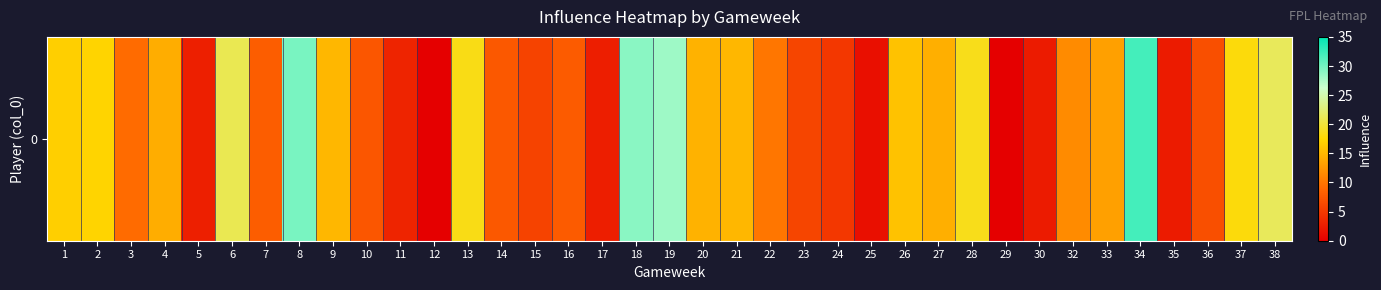

Reading right to left, extract all data points from this chart.

38=21.4	37=18.0	36=6.8	35=2.4	34=32.0	33=13.2	32=11.6	30=2.4	29=0.0	28=18.6	27=14.4	26=15.8	25=1.4	24=4.8	23=6.0	22=10.0	21=15.0	20=14.6	19=28.2	18=29.0	17=2.6	16=7.8	15=5.8	14=7.6	13=18.4	12=0.0	11=3.2	10=7.4	9=15.0	8=29.8	7=8.0	6=21.0	5=2.8	4=14.2	3=9.2	2=17.2	1=16.8